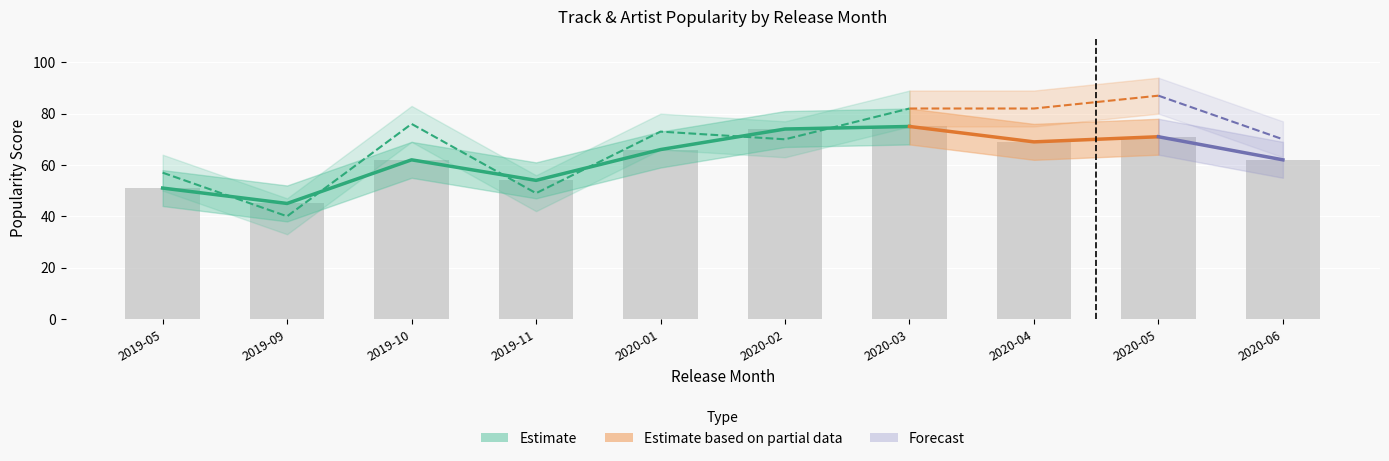

What position from the right is 2019-10?

5